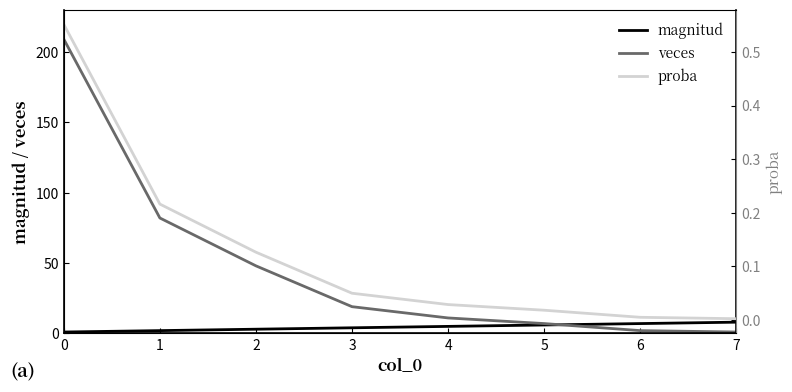

Is this an area chart (filled region under the line)?

No